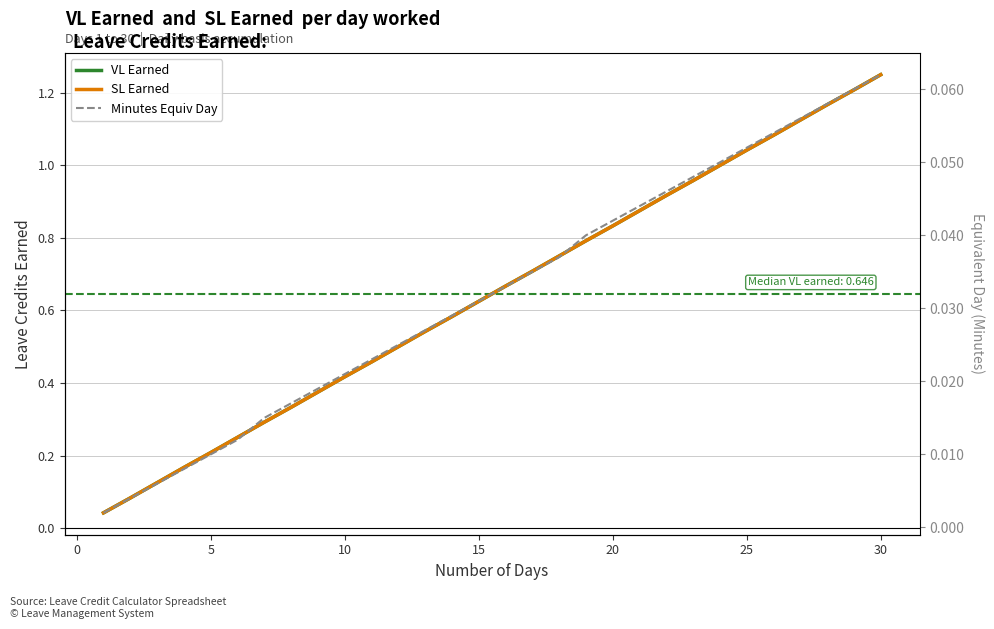

True or false: VL Earned and Minutes Equiv Day intersect in this chart.

False